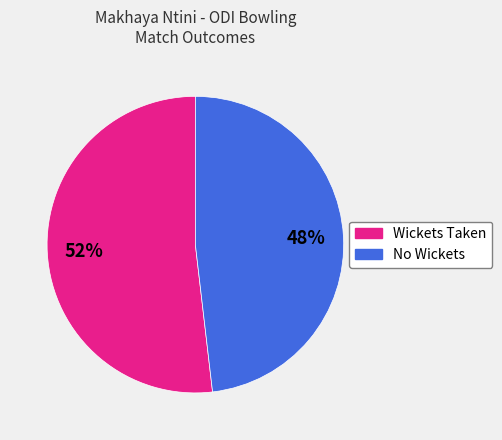

To the nearest percent, what is the difference between the largest and smallest slice percentages?

4%